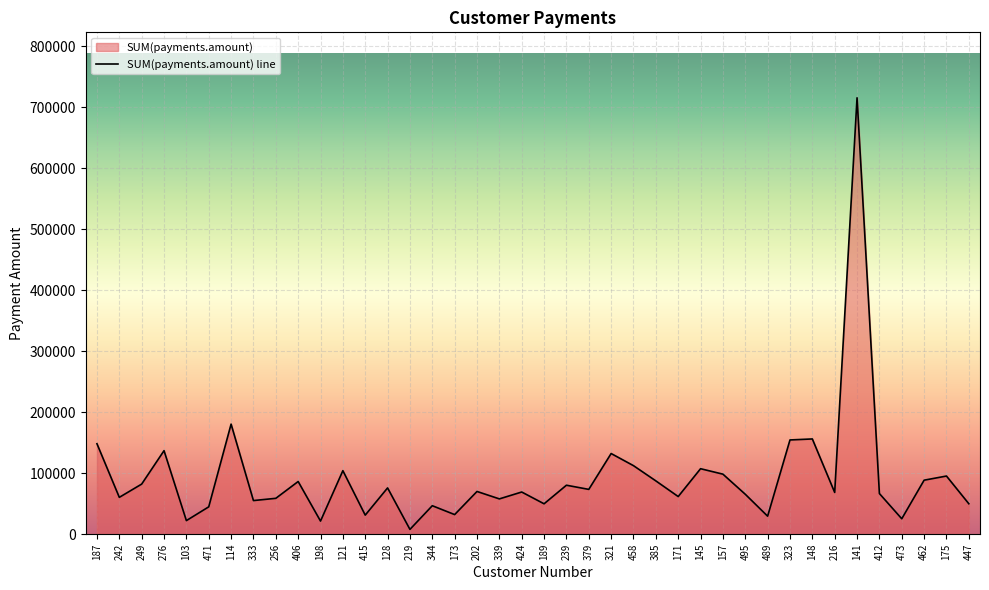

Read the value at 114.

180585.1